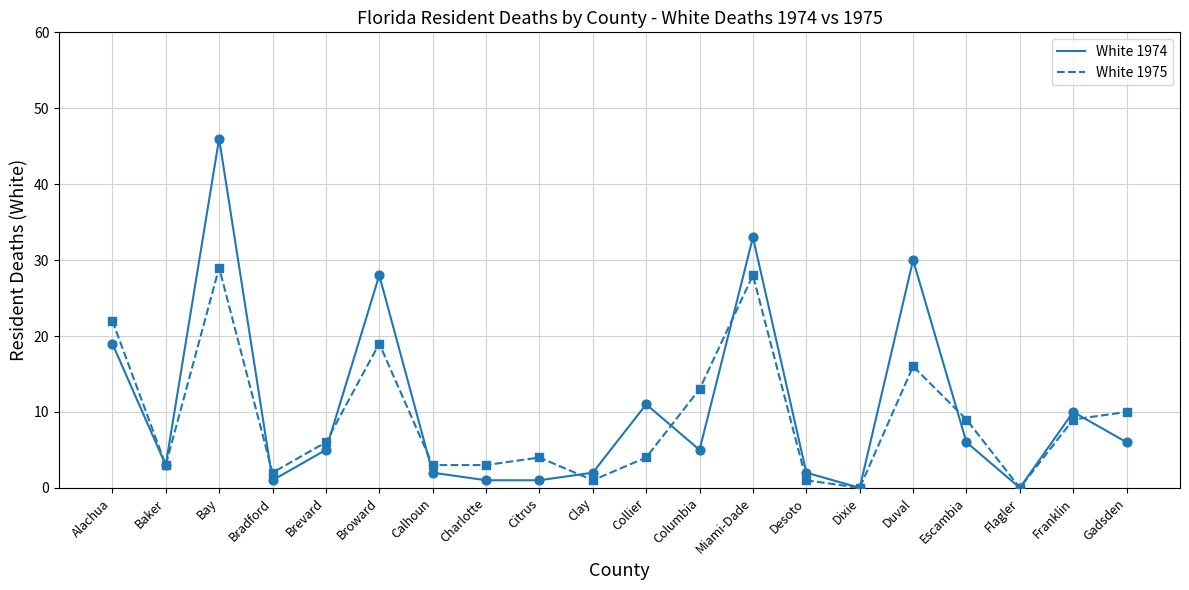

What are all the series names shown in the legend?

White 1974, White 1975